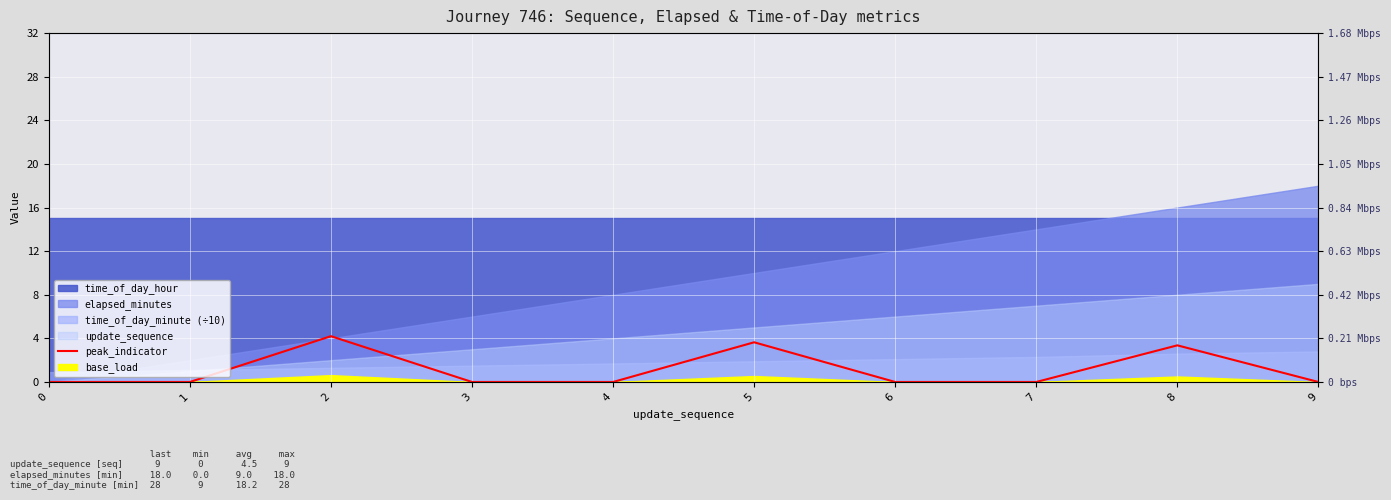

Where is the data nearest to the value 2?

8